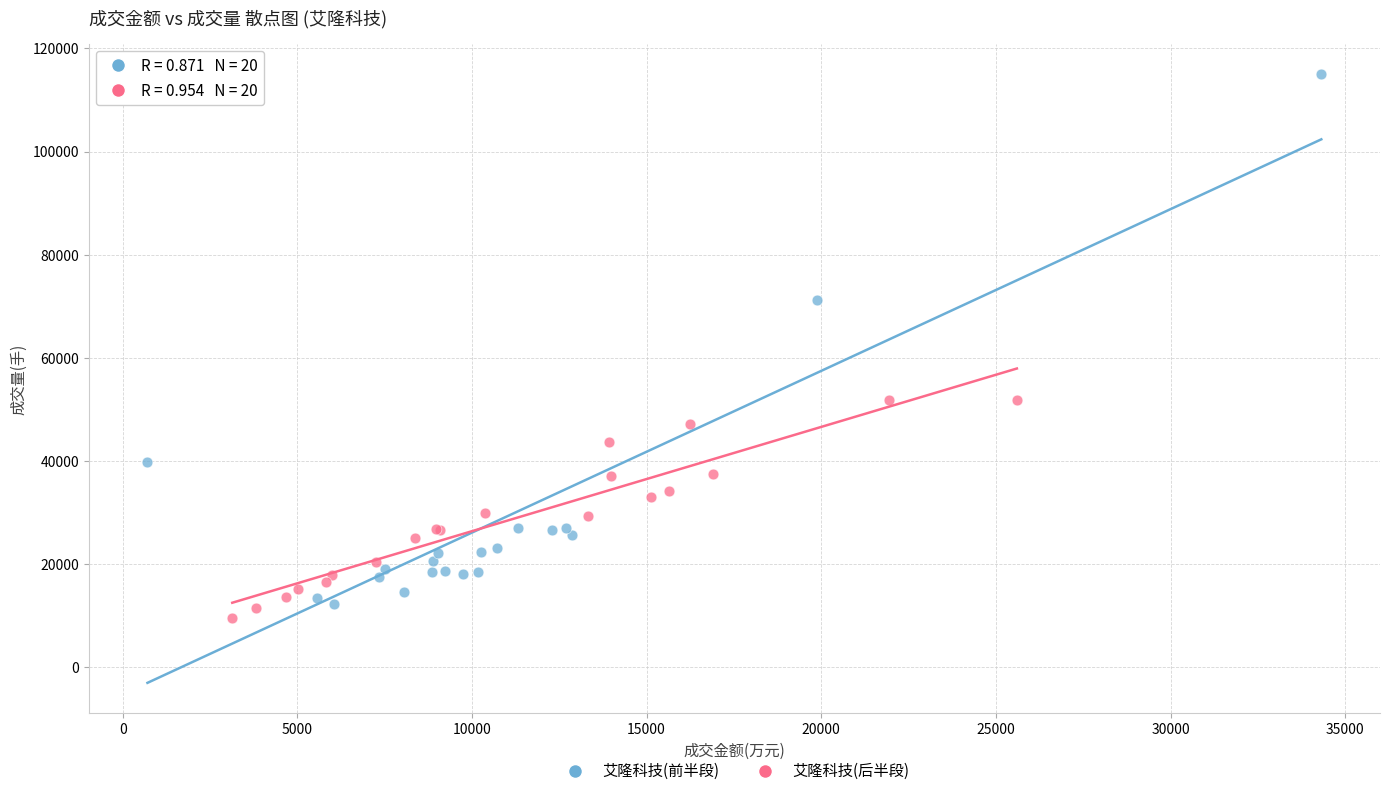

Which series has the largest Y range (max minus min)?

艾隆科技(前半段)